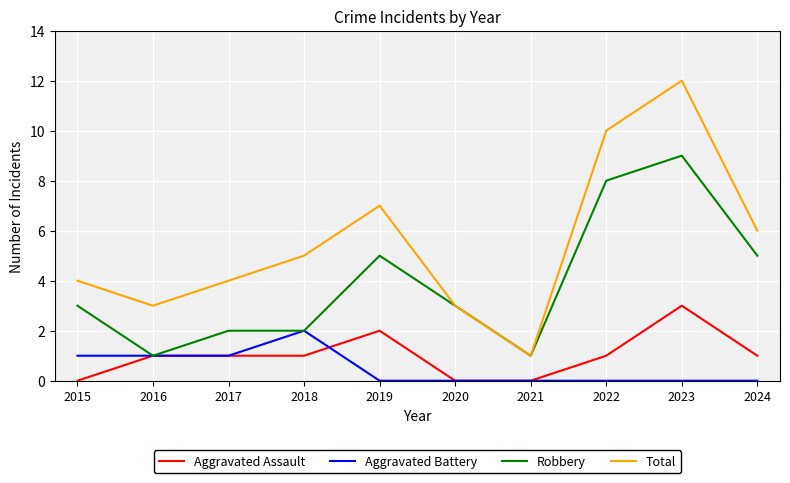

The value of Aggravated Assault at 2015 is 1. True or false?

False